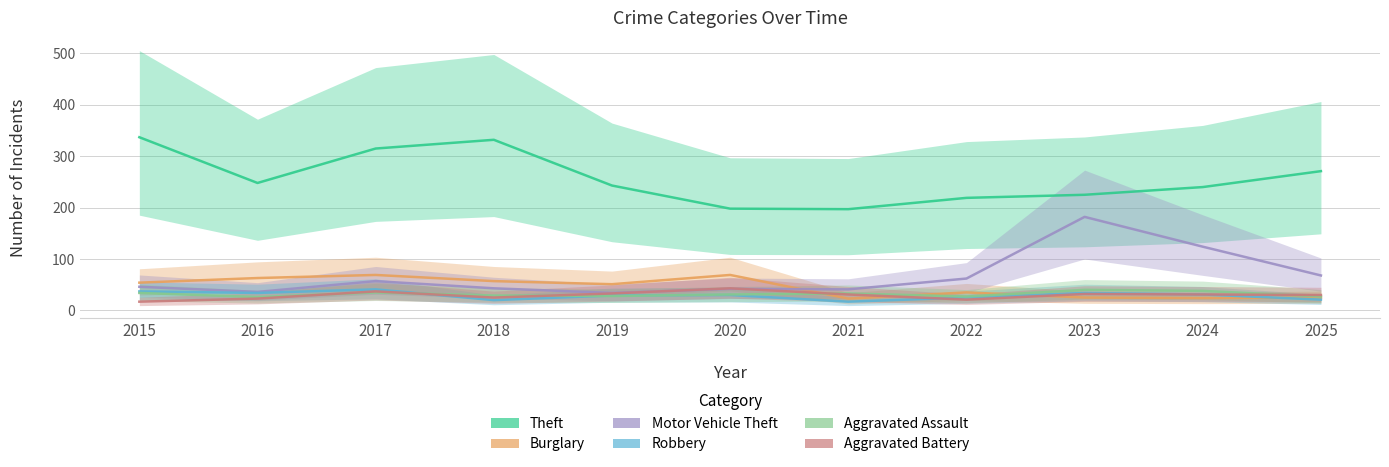

True or false: Theft and Aggravated Assault cross at least once.

False